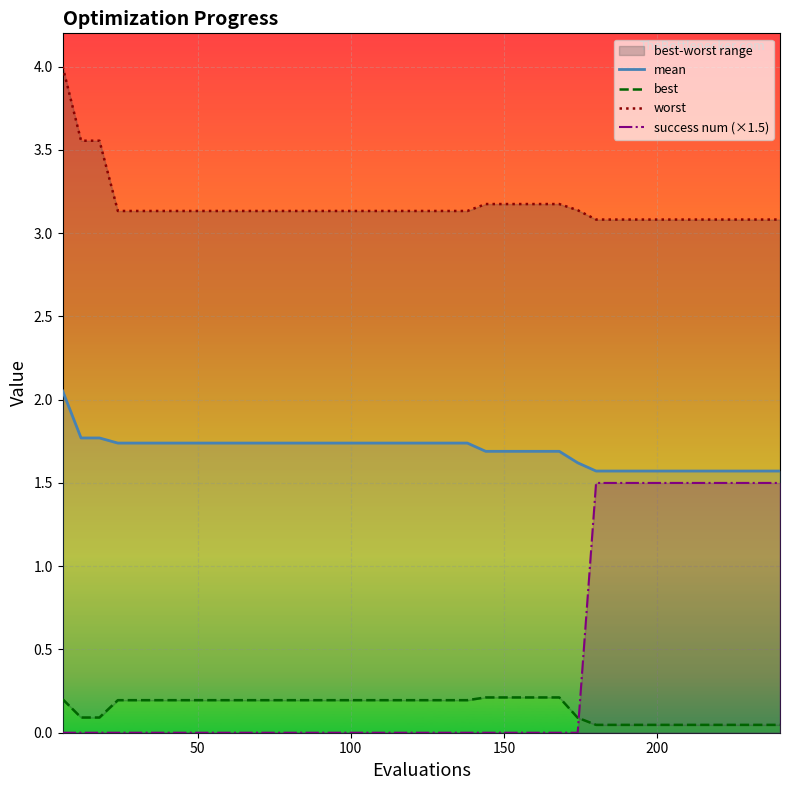

What are all the series names shown in the legend?

mean, best, worst, success num (×1.5)